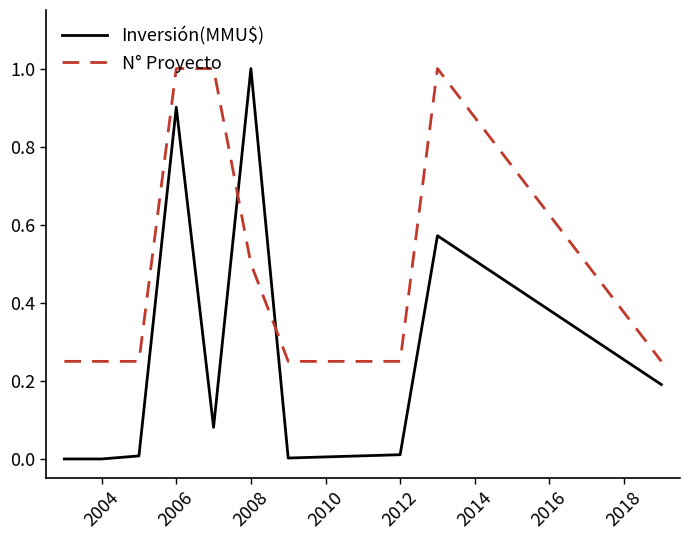

True or false: Inversión(MMU$) and N° Proyecto intersect in this chart.

True